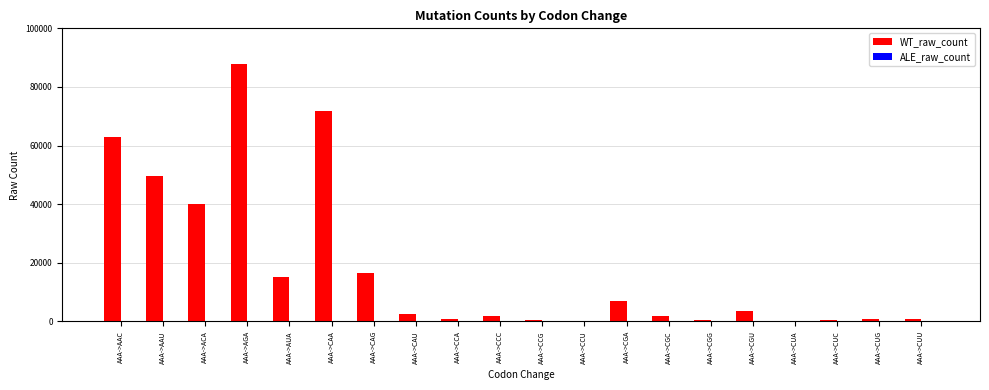

Between AAA->CAG and AAA->CCC, which series saw the biggest shift?

WT_raw_count